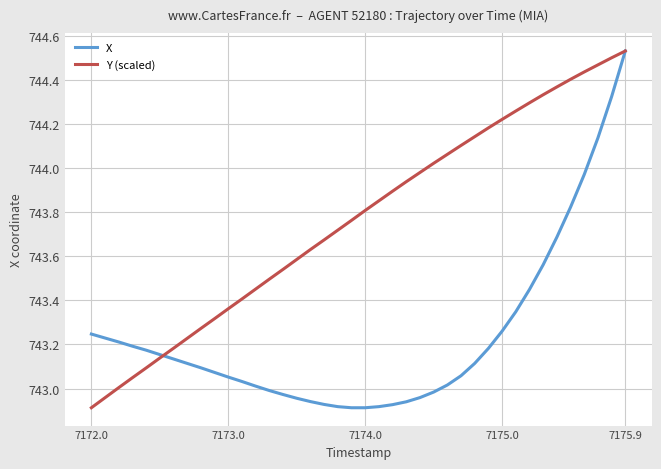

Which series has the largest total across all categories?

Y (scaled)